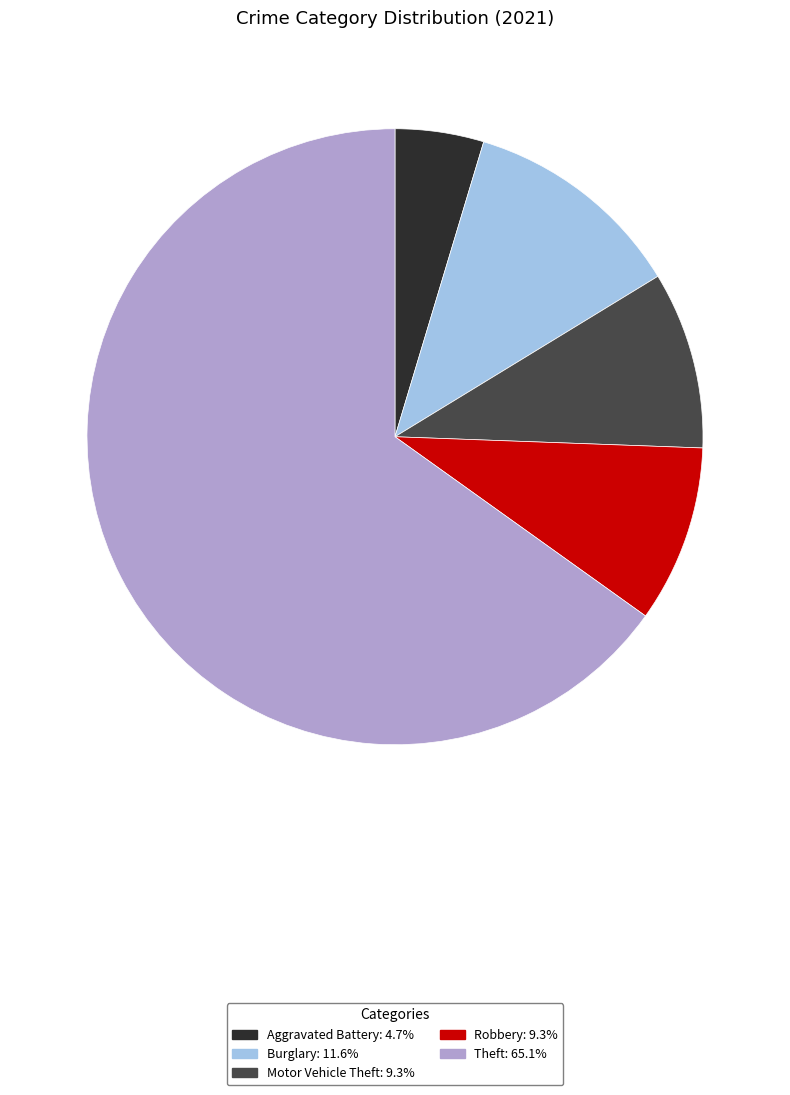

Is there any slice that represents more than half of the pie?

Yes